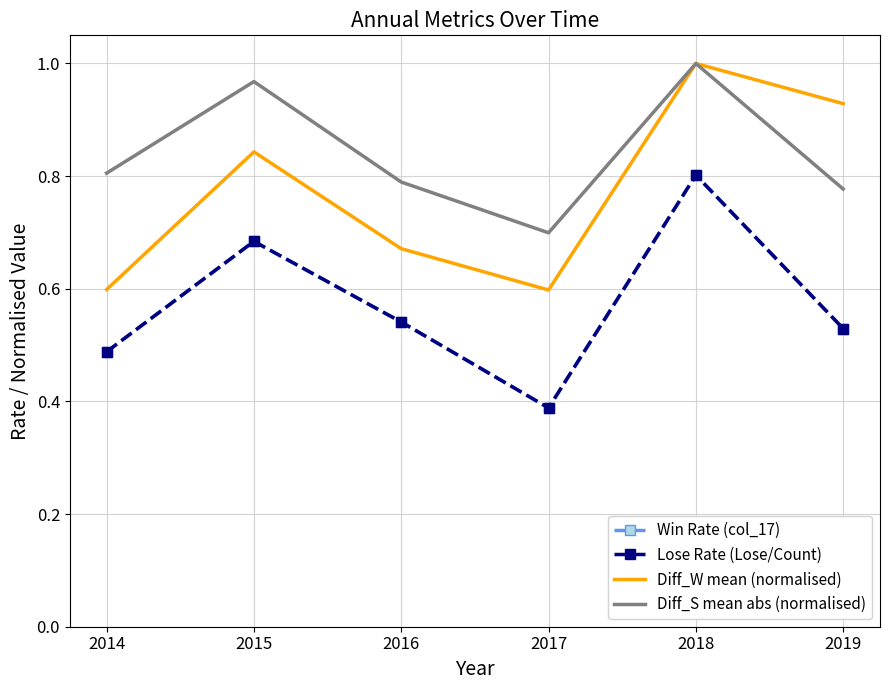

How many interior local peaks does the Lose Rate (Lose/Count) series have?

2